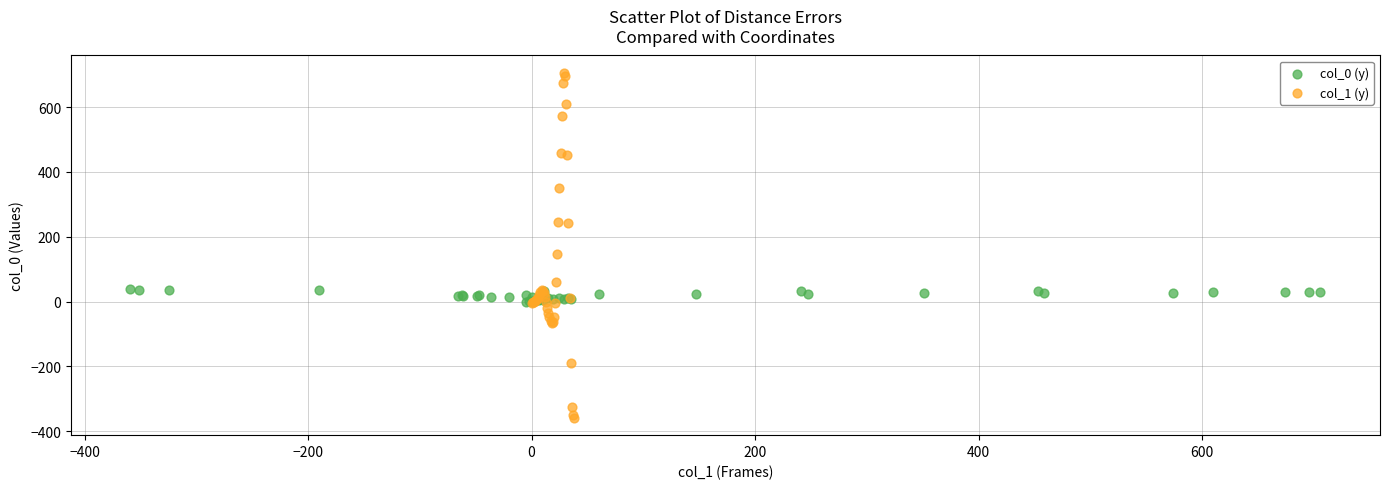

Which series reaches the maximum Y coordinate?

col_1 (y)